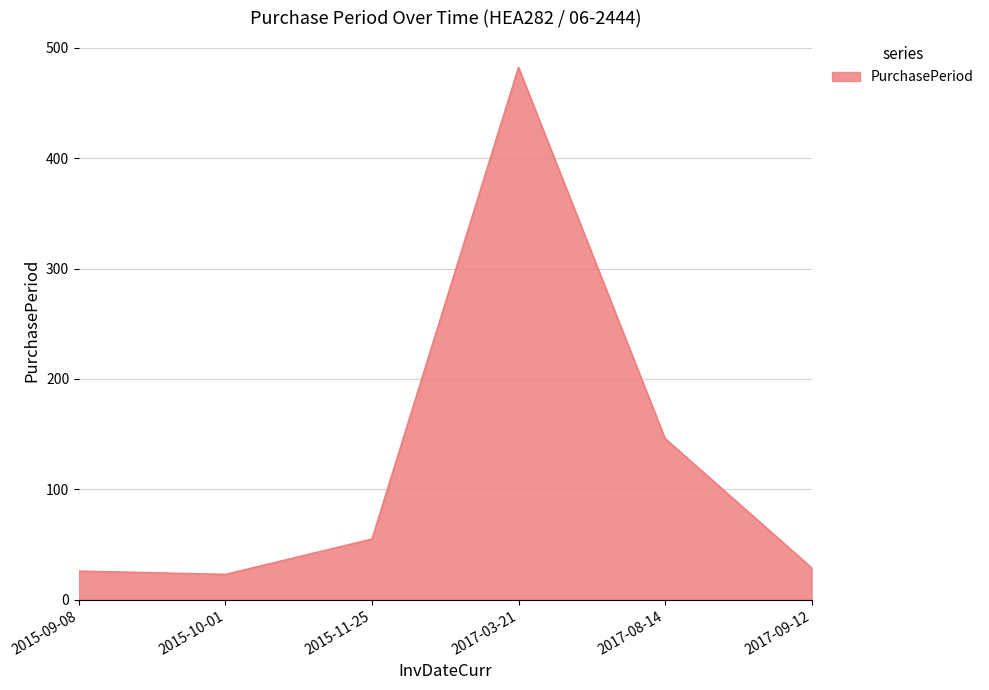

Count the number of categories in the chart.

6